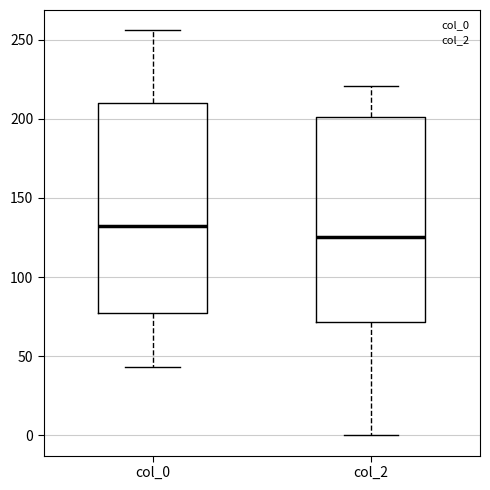

Reading left to right, transcribe this box plot: for each box, give where its median line is, the range the box spans, and where its two whiskers end, as read against the y-axis. The values are not printed on the chart, so give them approximately, as read against the axis.

col_0: median 135, box 80 to 210, whiskers 45 to 255
col_2: median 125, box 70 to 200, whiskers 0 to 220